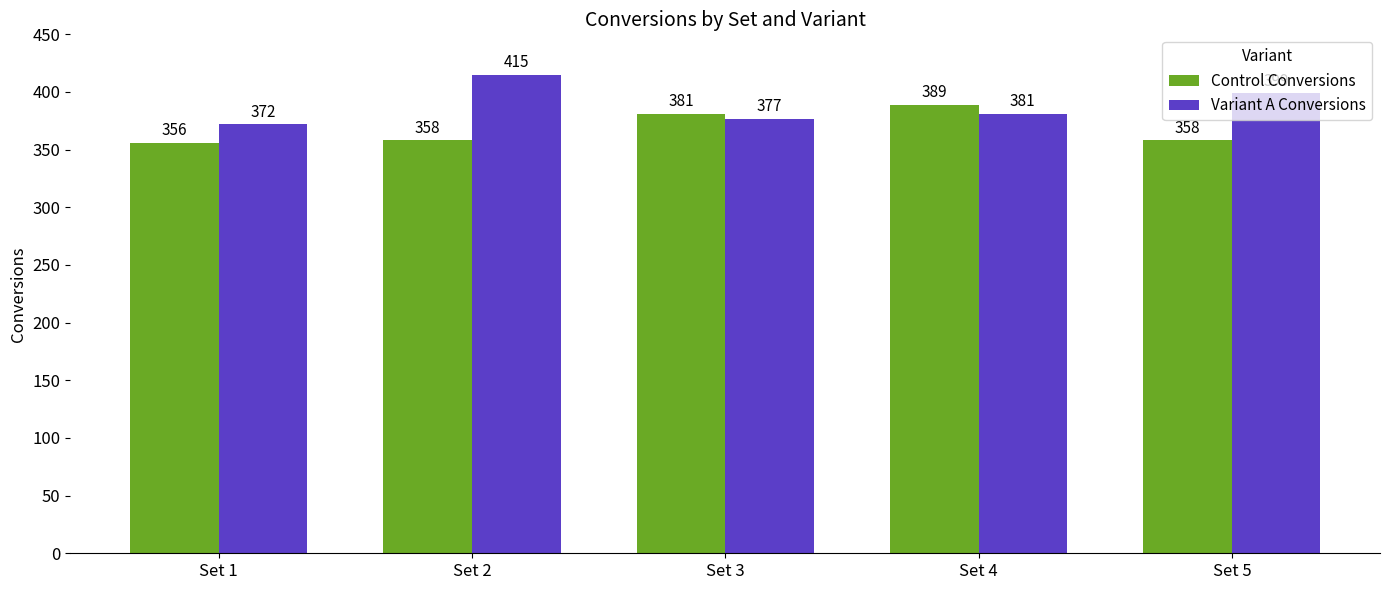

The Control Conversions series shows 236 at Set 5. True or false?

False